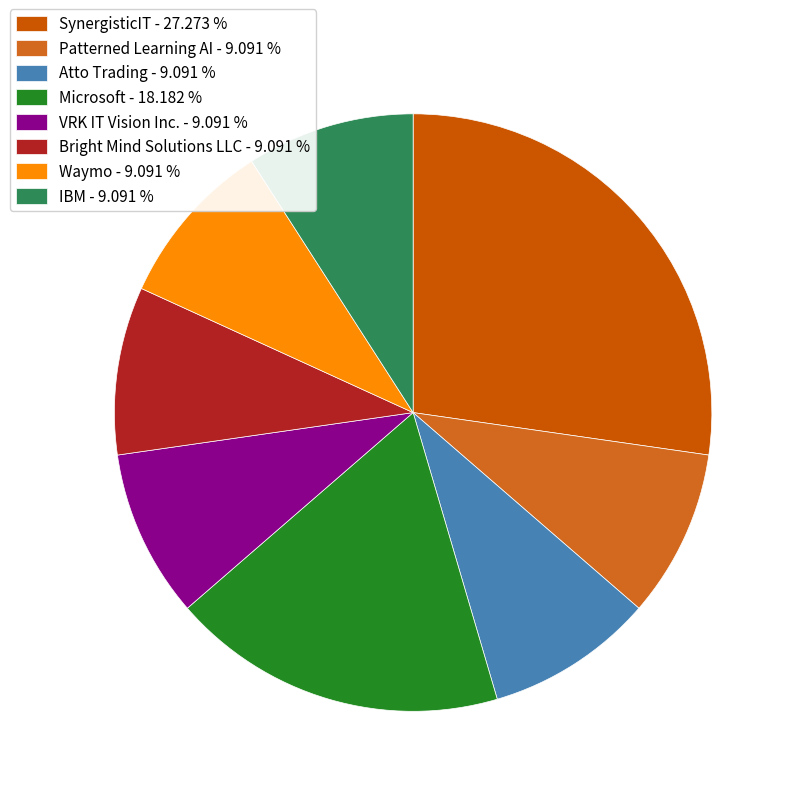

How many slices are in this pie chart?

8